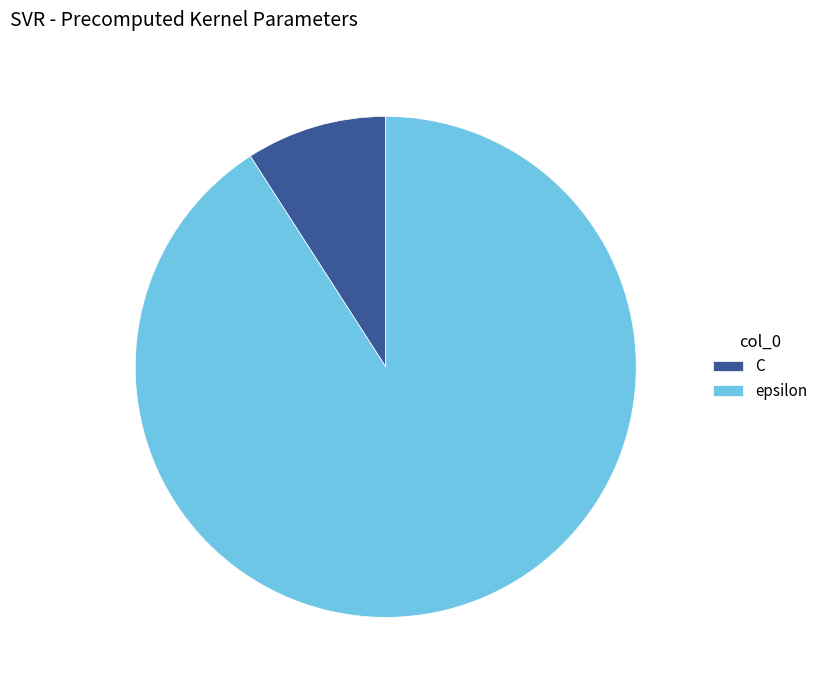

Rank the categories by value from highest to lowest.

epsilon, C